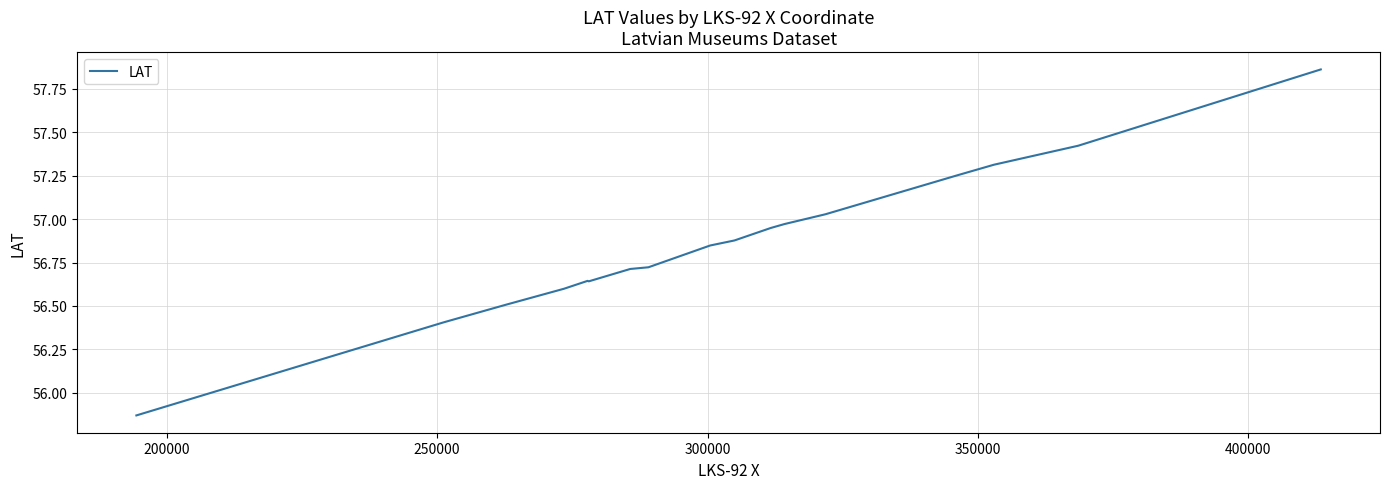

True or false: the data has more than 1 interior local peaks.

False